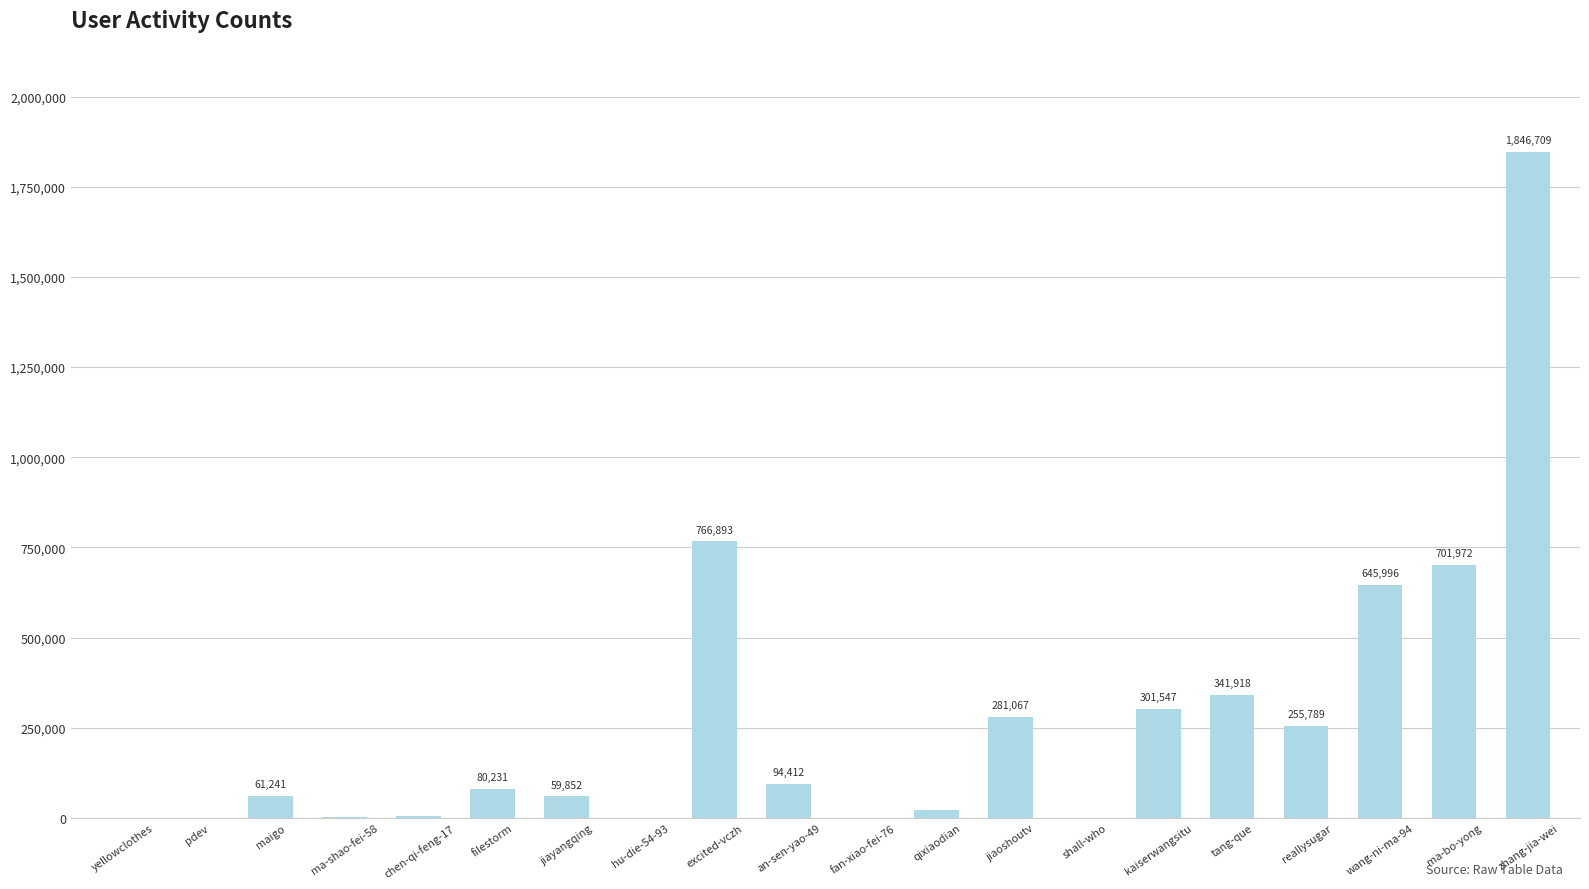

Reading left to right, transcribe all the data shown in this chart.

yellowclothes=50	pdev=533	maigo=61241	ma-shao-fei-58=2339	chen-qi-feng-17=5805	filestorm=80231	jiayangqing=59852	hu-die-54-93=14	excited-vczh=766893	an-sen-yao-49=94412	fan-xiao-fei-76=4	qixiaodian=22957	jiaoshoutv=281067	shall-who=48	kaiserwangsitu=301547	tang-que=341918	reallysugar=255789	wang-ni-ma-94=645996	ma-bo-yong=701972	zhang-jia-wei=1846709